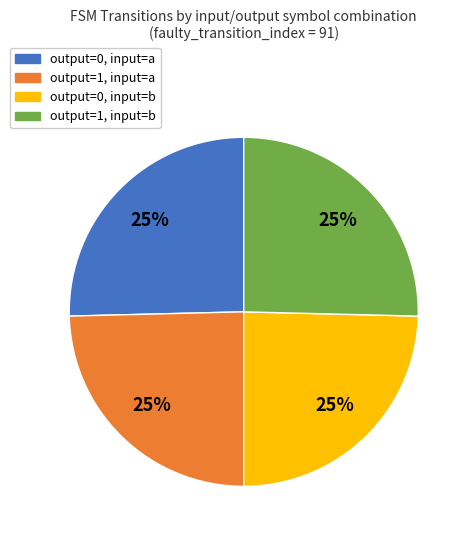

Is there a majority slice in this chart?

No